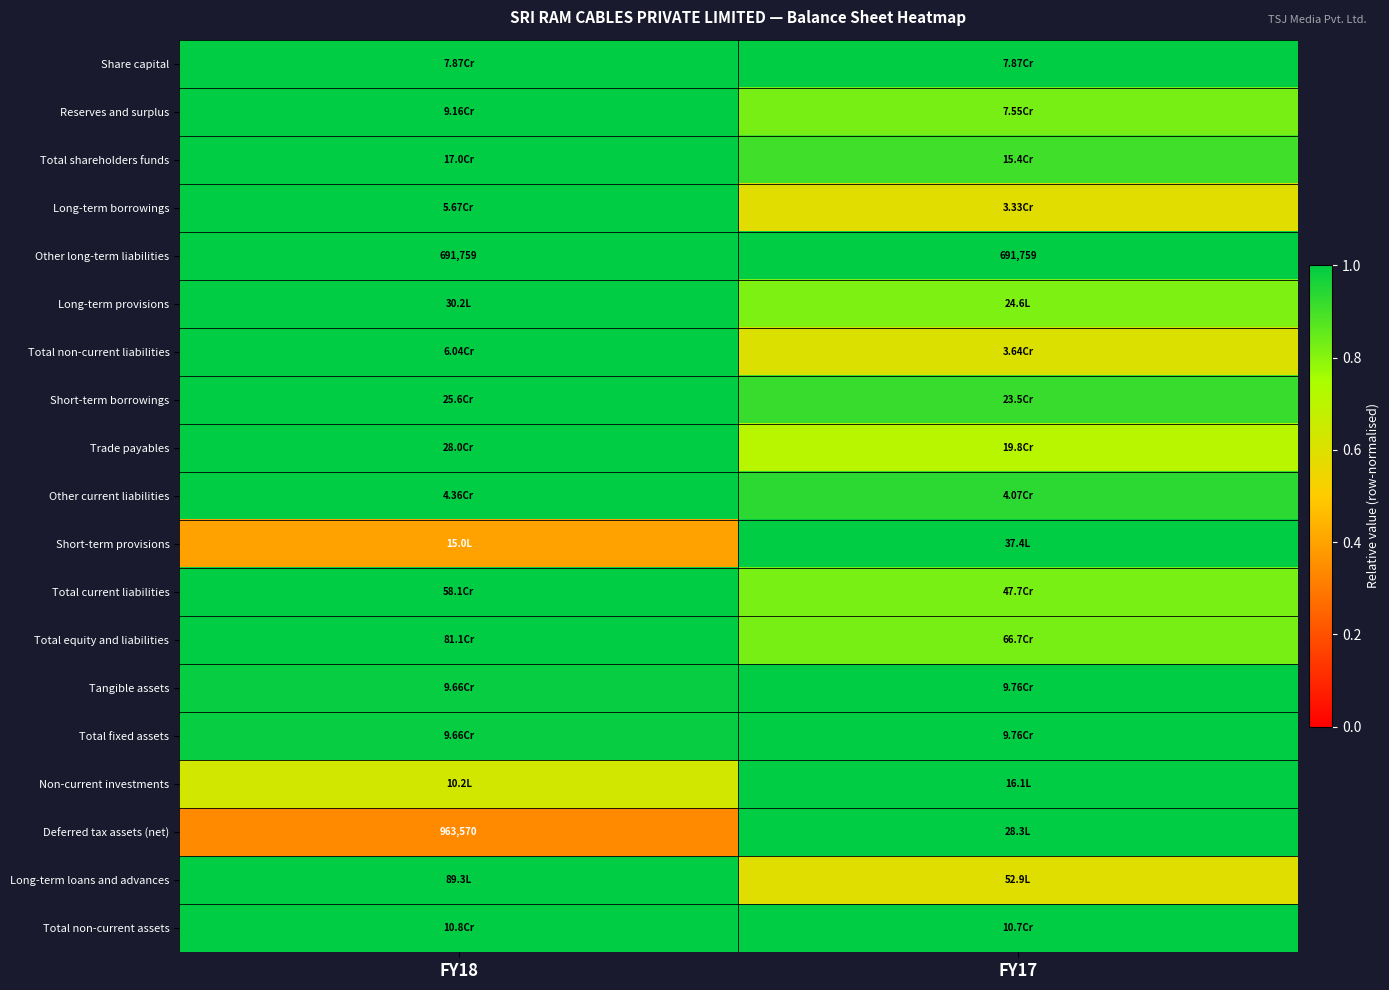

Is it true that Other long-term liabilities equals 1.0 at FY17?

True